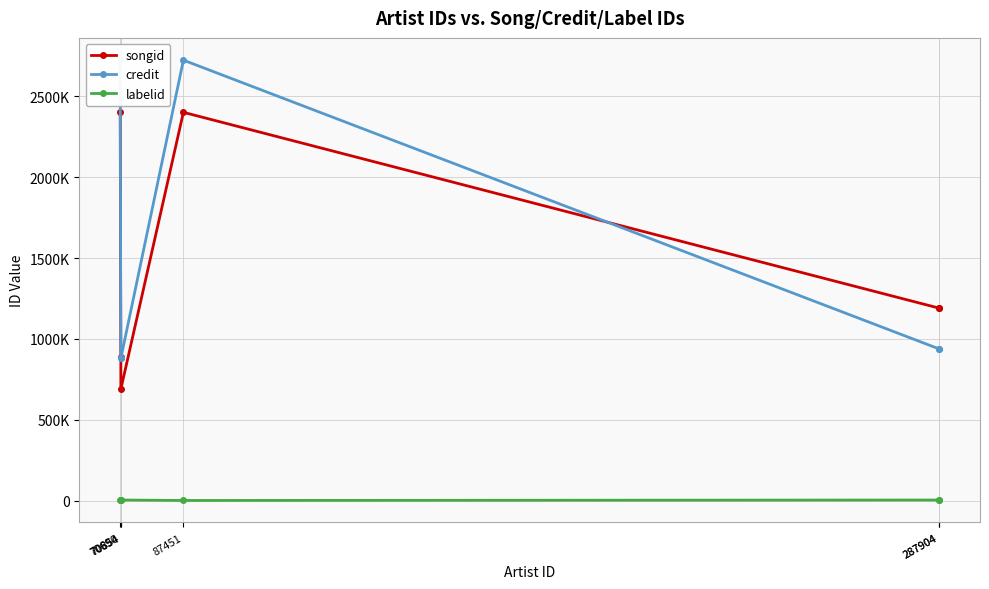

How many data points does each series have?

6